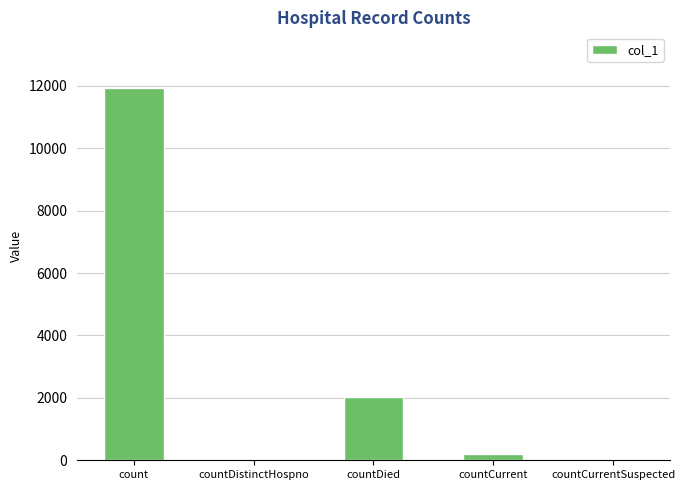

What is the greatest value displayed?

11926